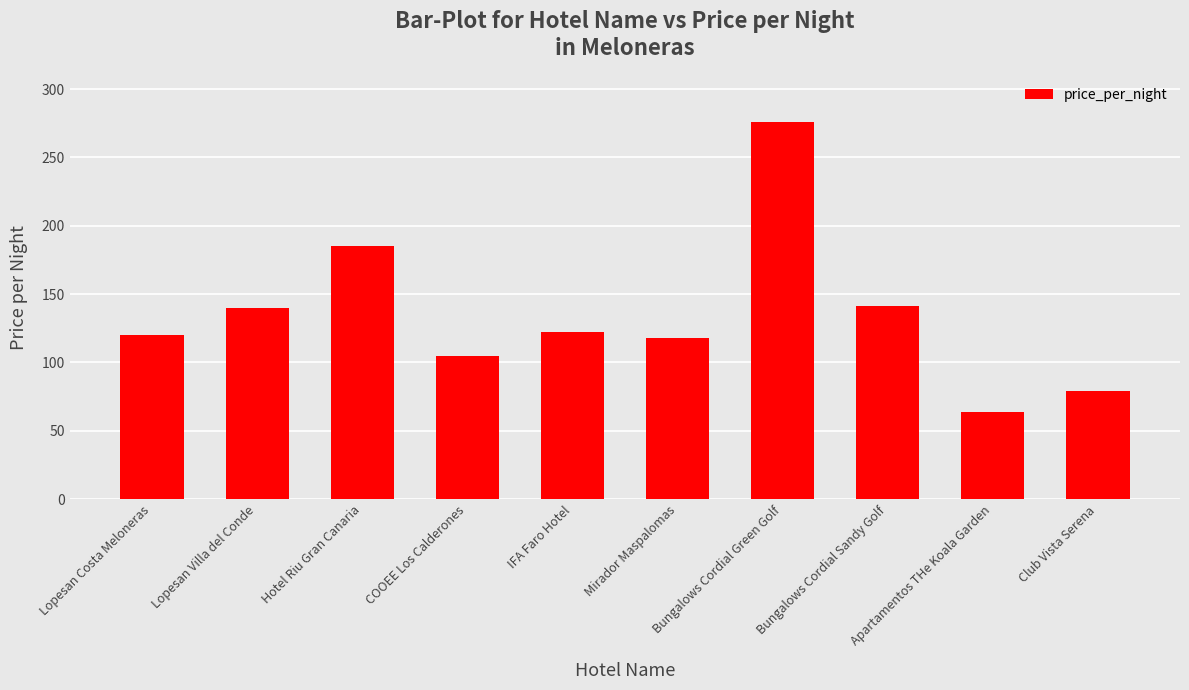

What is the label of the 5th bar from the right?

Mirador Maspalomas